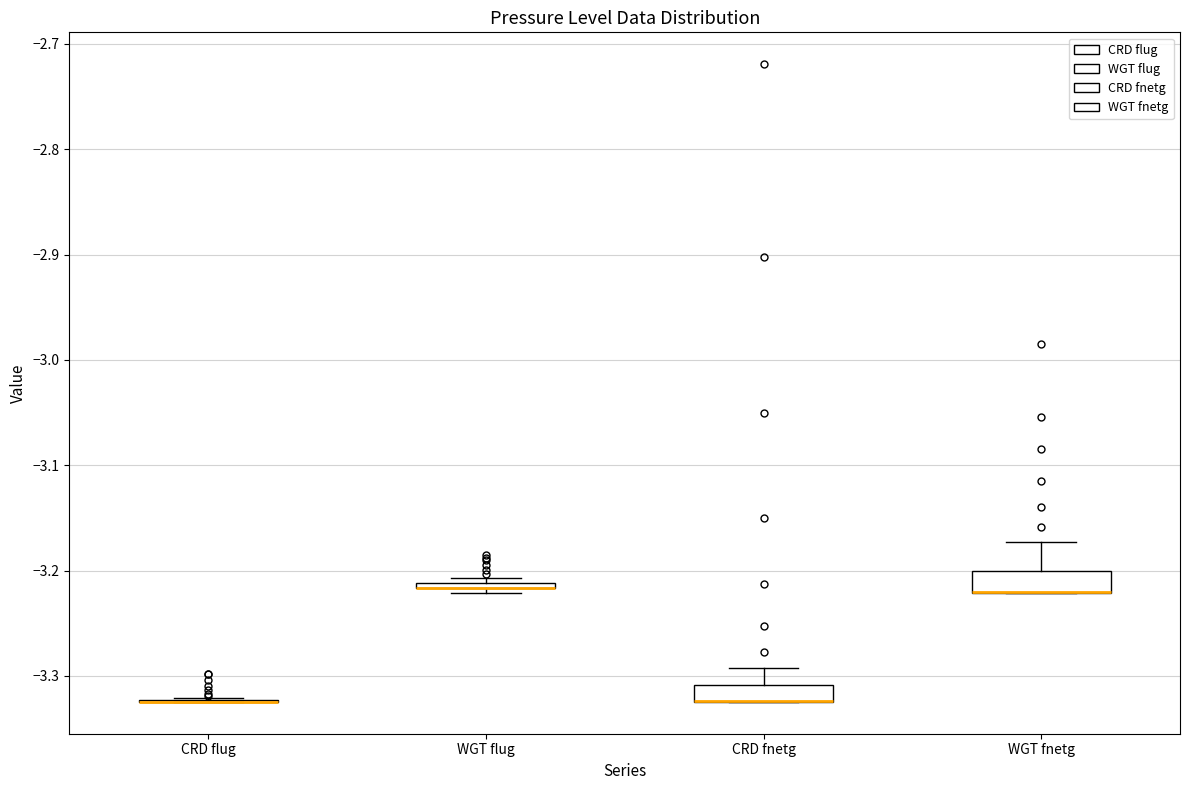

Reading left to right, transcribe this box plot: for each box, give where its median line is, the range the box spans, and where its two whiskers end, as read against the y-axis. The values are not printed on the chart, so give them approximately, as read against the axis.

CRD flug: box collapsed to a line at -3.32, whiskers -3.32 to -3.32
WGT flug: box collapsed to a line at -3.22, whiskers -3.22 to -3.21
CRD fnetg: median -3.32 (drawn on the box's lower edge), box -3.32 to -3.31, whiskers -3.32 to -3.29
WGT fnetg: median -3.22 (drawn on the box's lower edge), box -3.22 to -3.20, whiskers -3.22 to -3.17